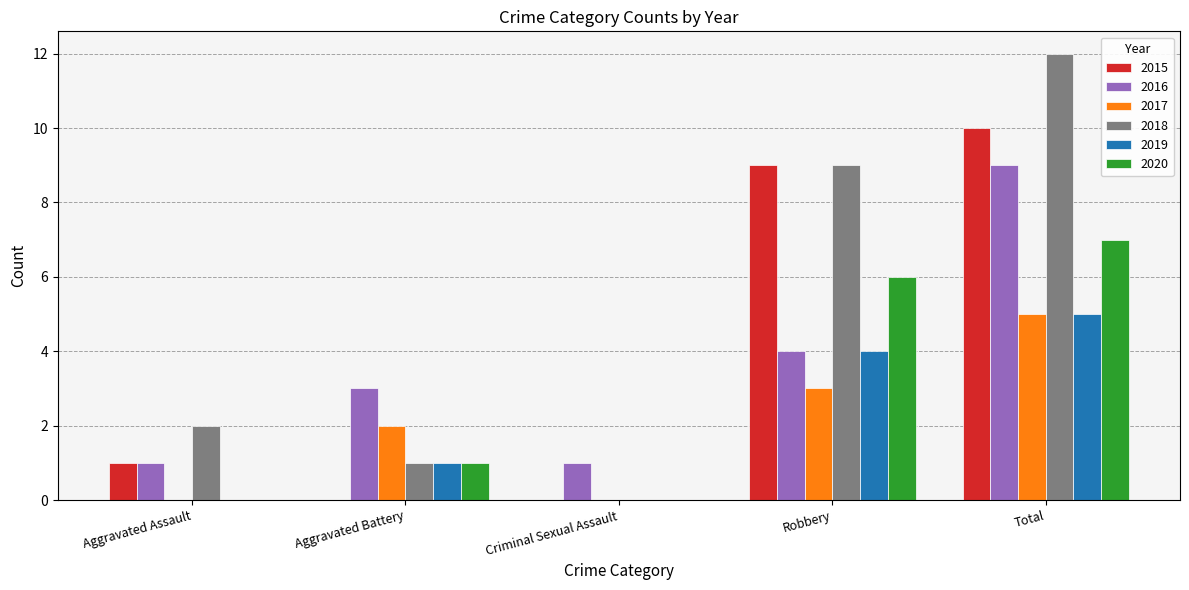

Count the 2015 values in the range 0 to 9.

4